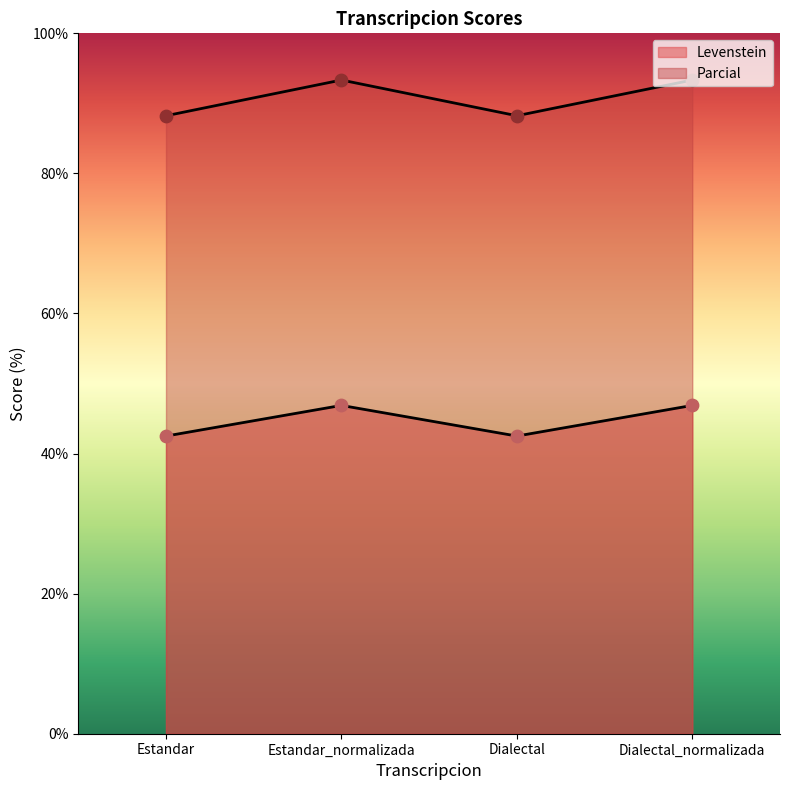

What are all the series names shown in the legend?

Levenstein, Parcial